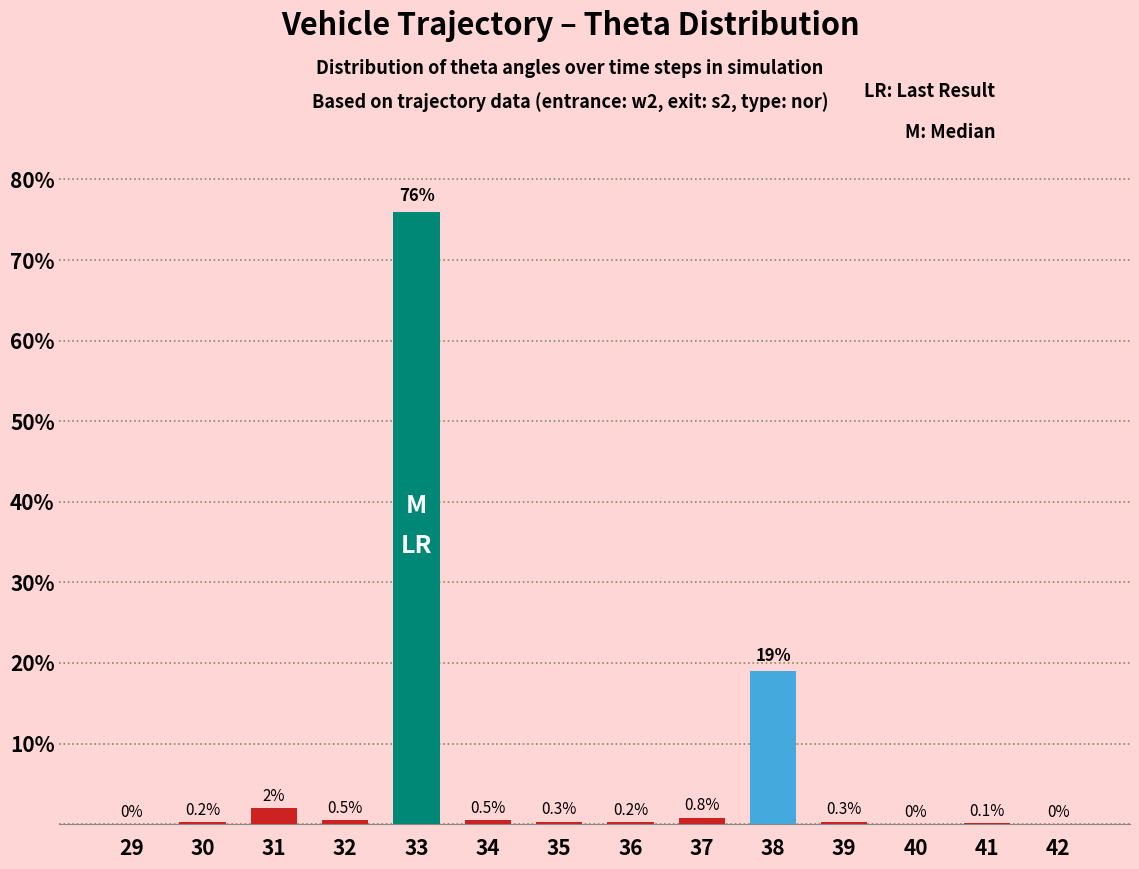

How many series are shown in this chart?

1